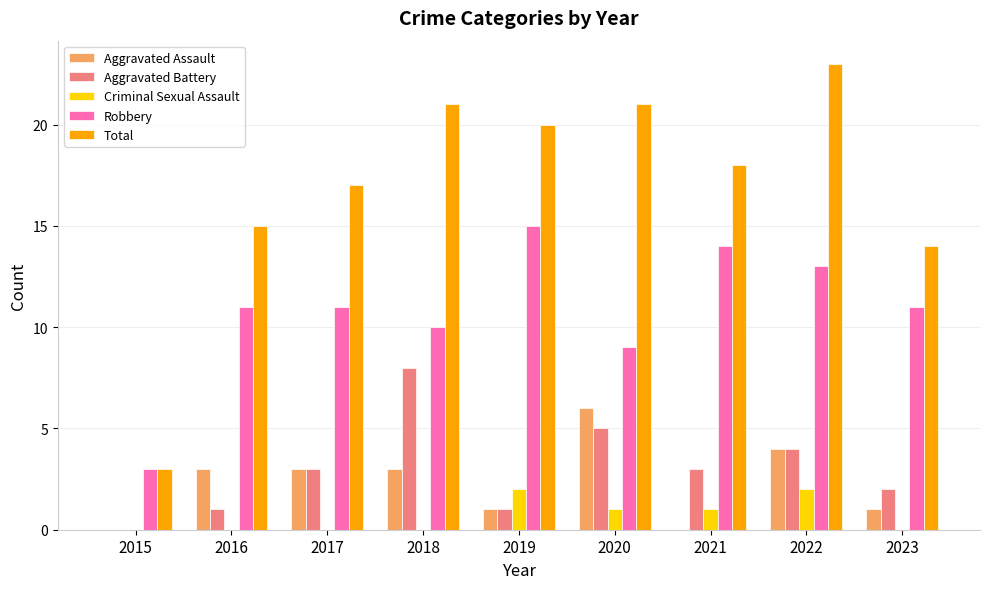

How many Criminal Sexual Assault values are between 0 and 1?

7